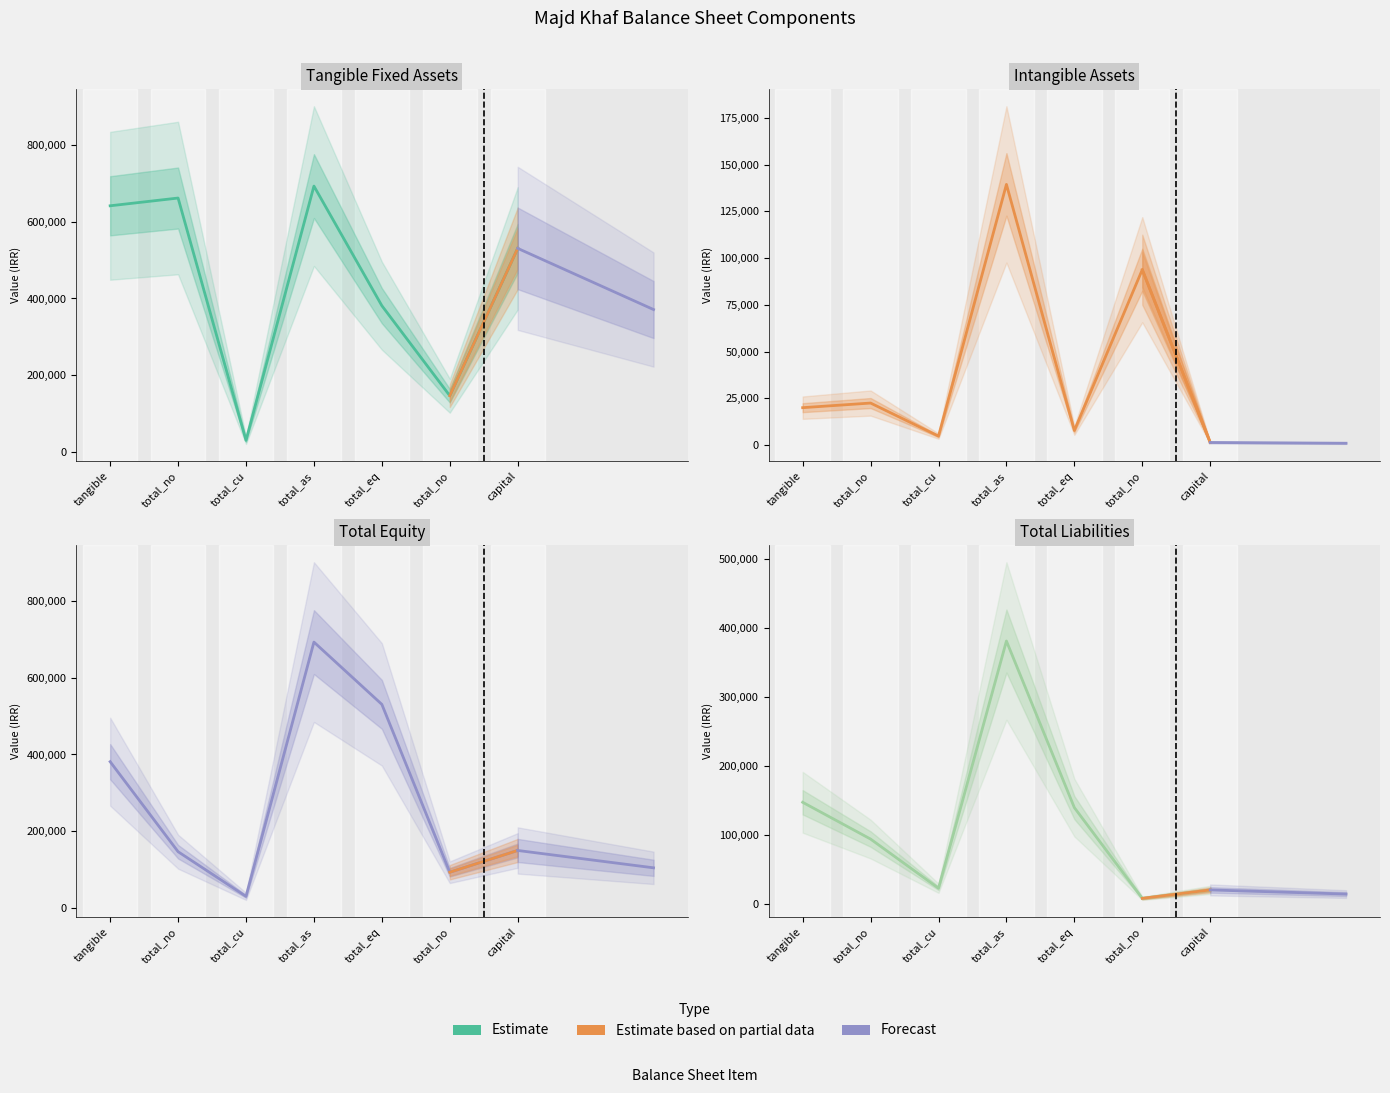

Where is the first local minimum for total_equity?

total_cu